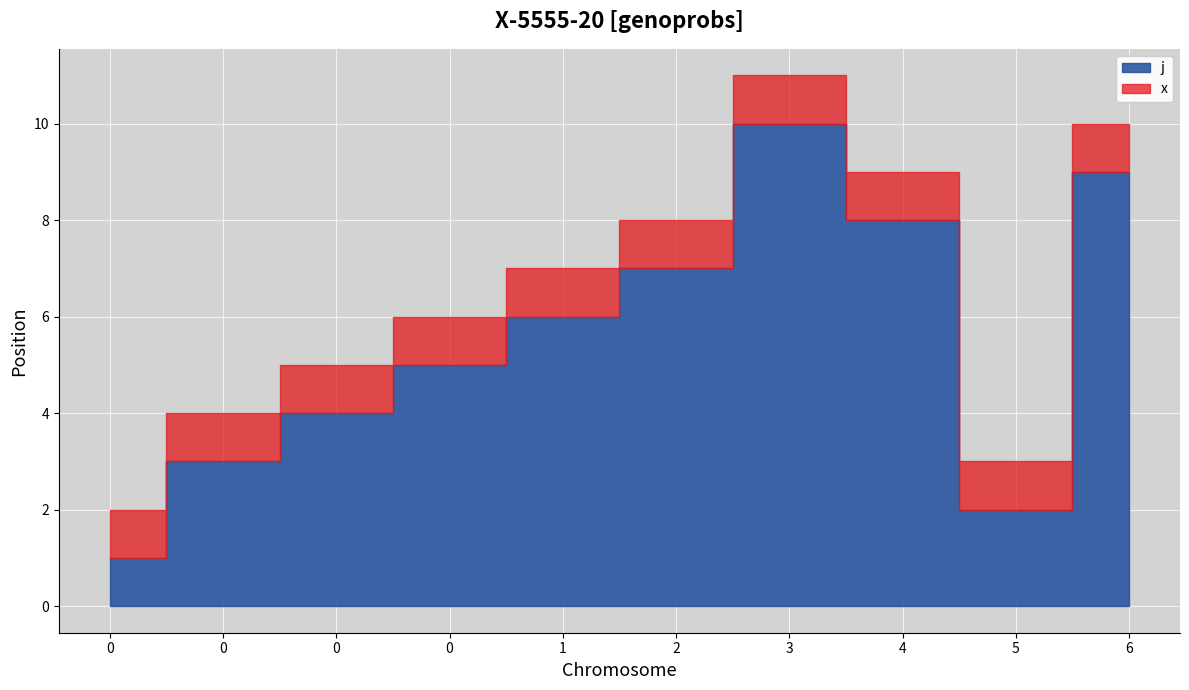

How many j values are between 3 and 8?

6